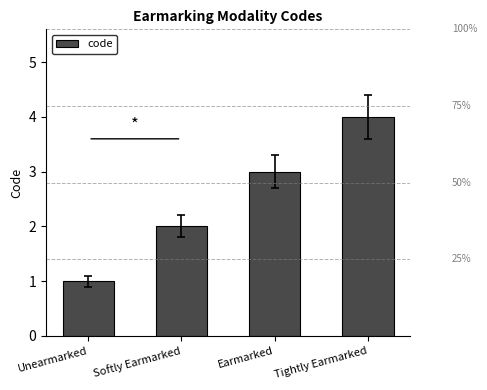

Approximately how many times larger is the value at Earmarked compared to Softly Earmarked?

1.5